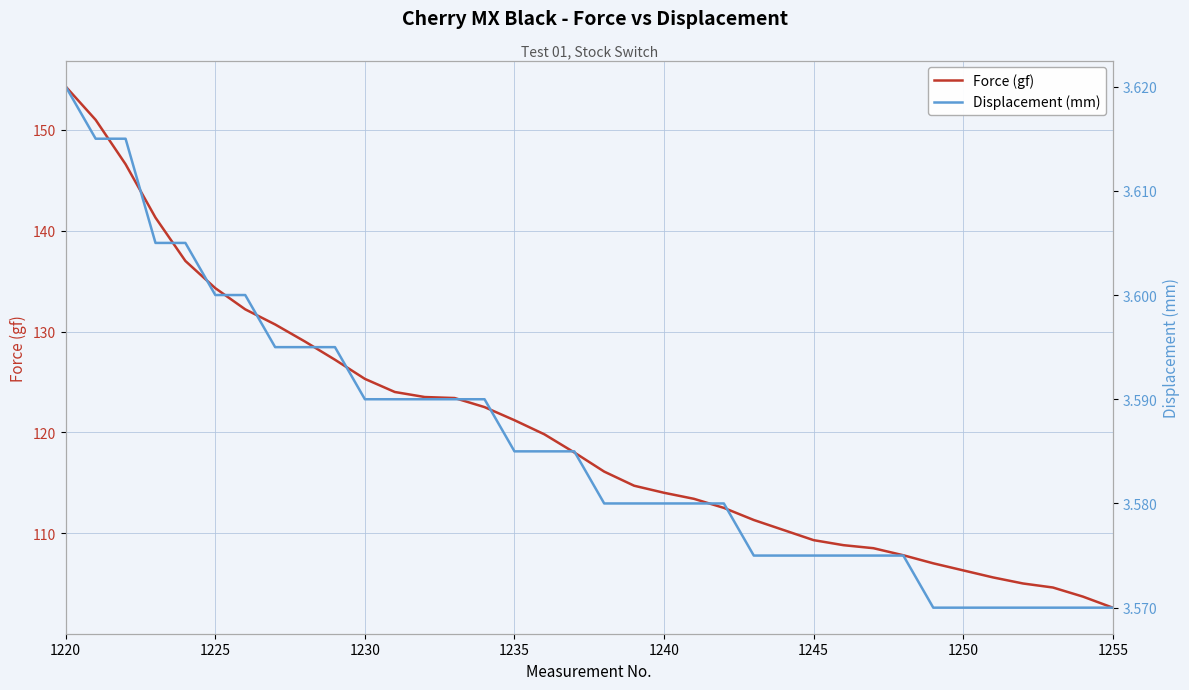

True or false: Force (gf) and Displacement (mm) intersect in this chart.

False